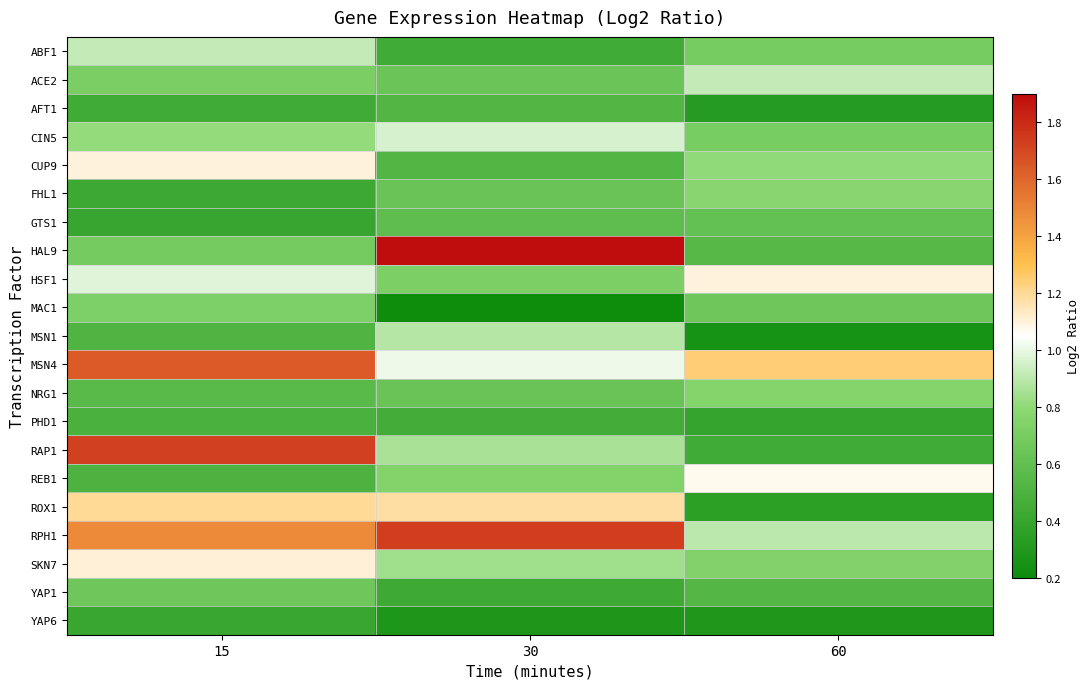

Reading left to right, transcribe all the data shown in this chart.

ABF1: 15=0.9	30=0.4	60=0.7
ACE2: 15=0.7	30=0.6	60=0.9
AFT1: 15=0.4	30=0.5	60=0.3
CIN5: 15=0.8	30=1.0	60=0.7
CUP9: 15=1.1	30=0.5	60=0.8
FHL1: 15=0.4	30=0.6	60=0.8
GTS1: 15=0.4	30=0.6	60=0.6
HAL9: 15=0.7	30=1.9	60=0.5
HSF1: 15=1.0	30=0.7	60=1.1
MAC1: 15=0.7	30=0.2	60=0.7
MSN1: 15=0.5	30=0.9	60=0.2
MSN4: 15=1.6	30=1.0	60=1.2
NRG1: 15=0.6	30=0.6	60=0.8
PHD1: 15=0.5	30=0.5	60=0.4
RAP1: 15=1.7	30=0.9	60=0.4
REB1: 15=0.5	30=0.8	60=1.1
ROX1: 15=1.2	30=1.2	60=0.4
RPH1: 15=1.5	30=1.7	60=0.9
SKN7: 15=1.1	30=0.8	60=0.7
YAP1: 15=0.7	30=0.4	60=0.5
YAP6: 15=0.4	30=0.3	60=0.3